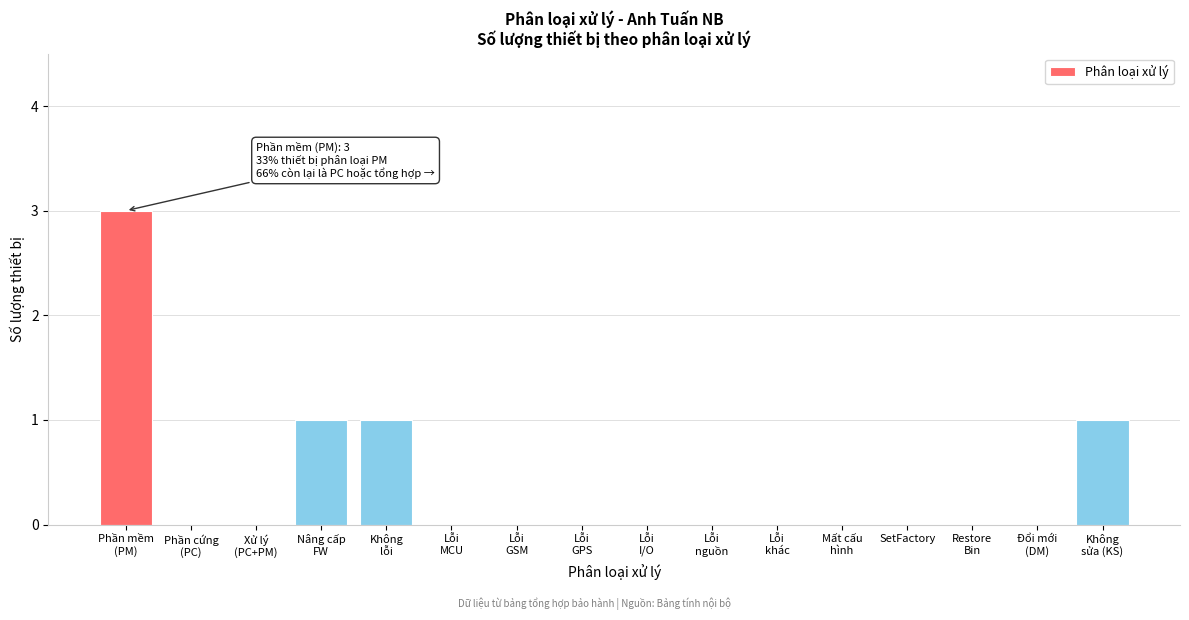

The value at SetFactory is 0. True or false?

True